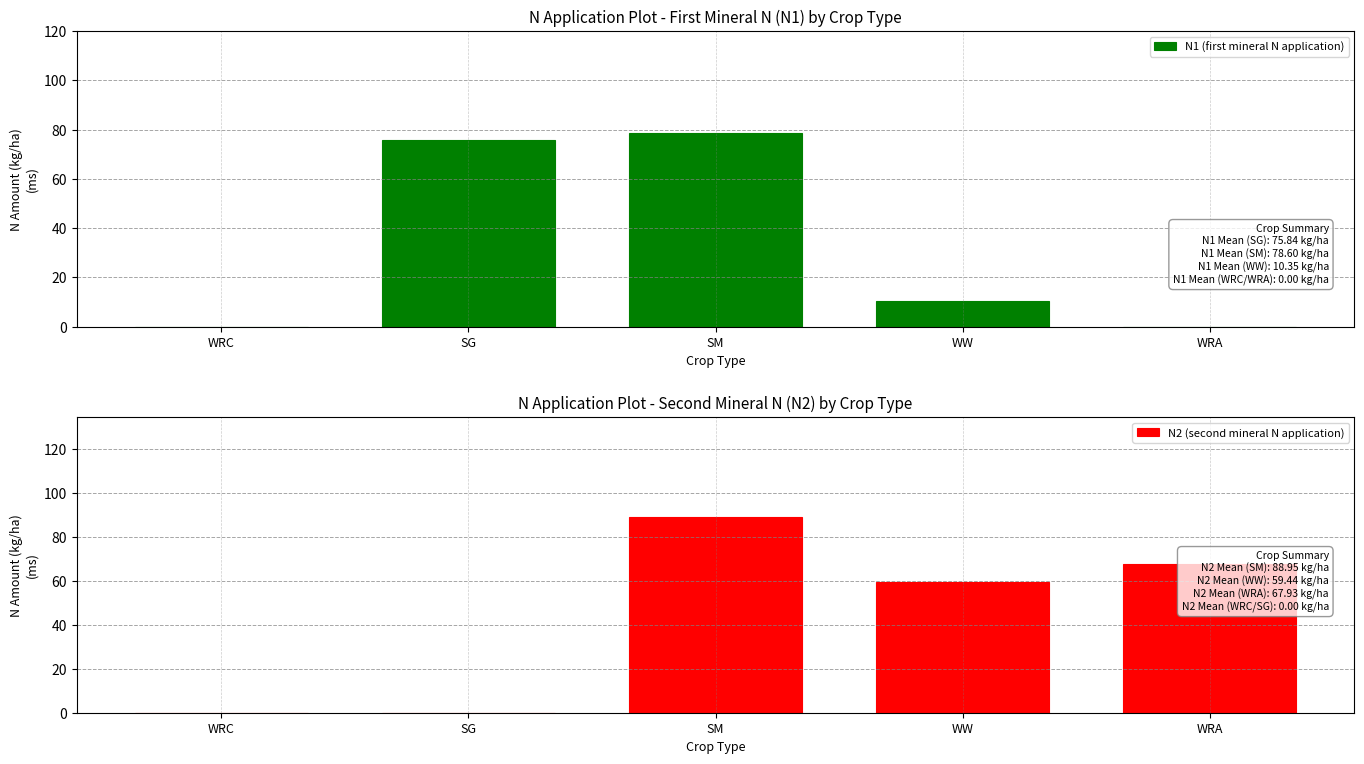

Is the value of N1 at 28 greater than the value of N2 at 26?

No